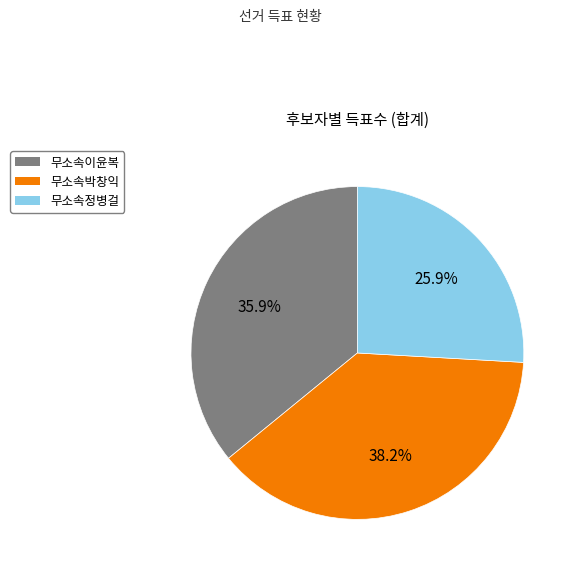

To the nearest percent, what portion does 무소속정병걸 represent?

26%